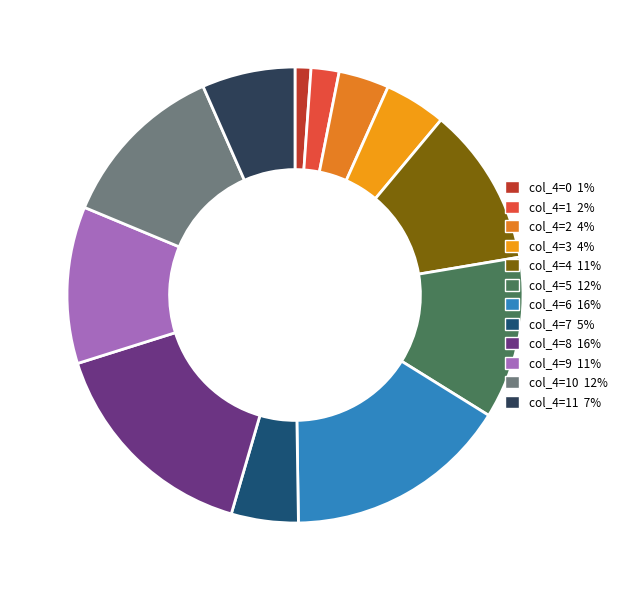

How many segments does this pie chart have?

12